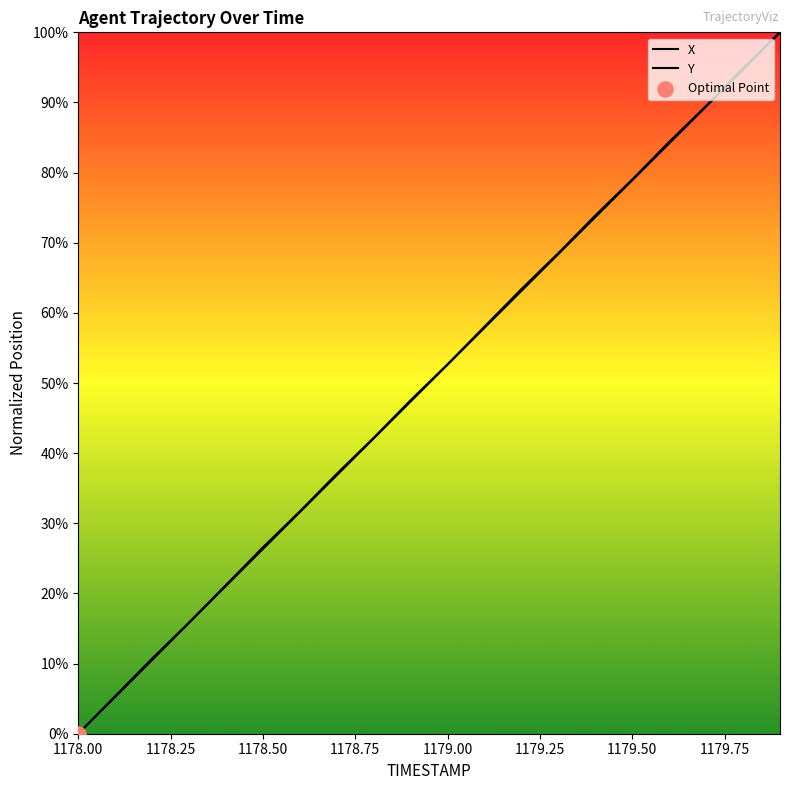

Which series has the widest spread of Y values?

X